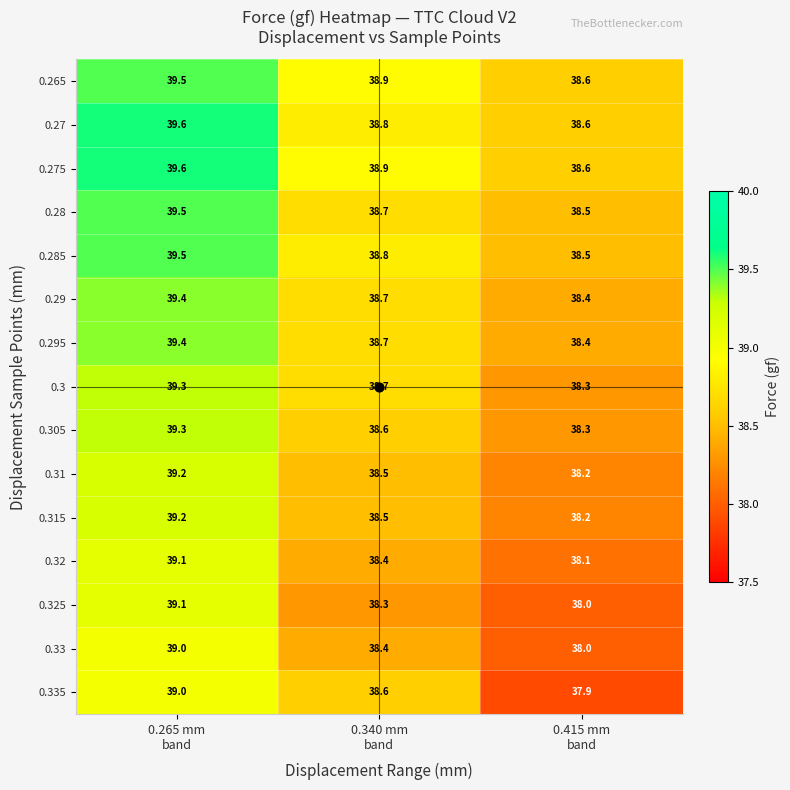

What is the lowest value of the 0.275 series?

38.6